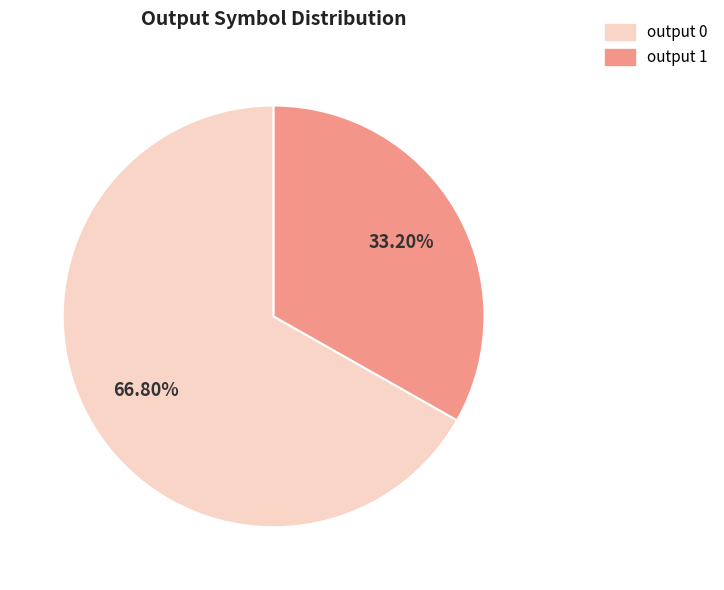

Is it true that output 0 is 15% of the pie?

False